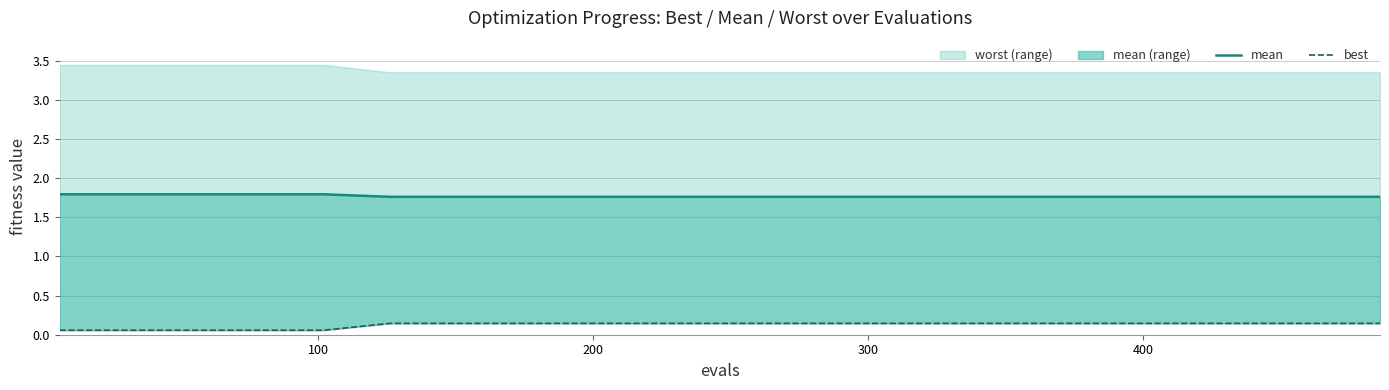

Which series has the largest range (max minus min)?

best